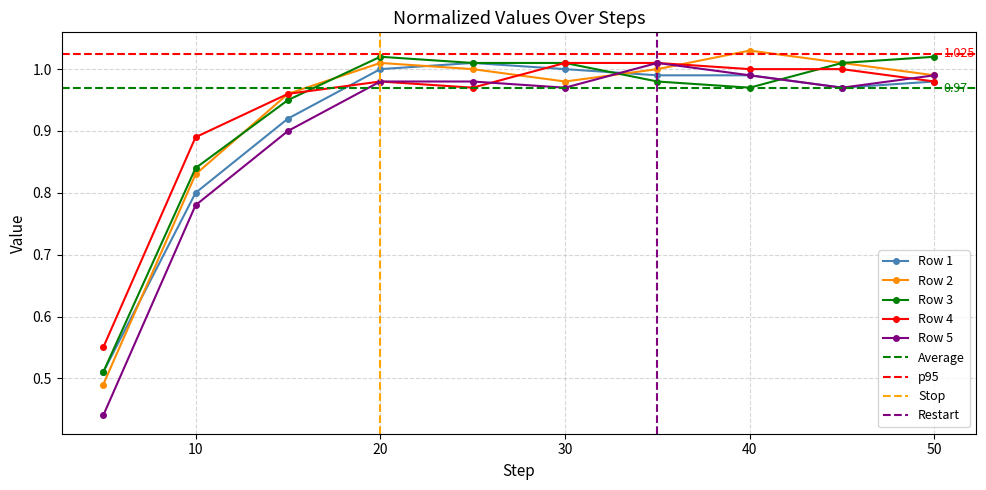

The value of Row 4 at 60 is 1.5. True or false?

False